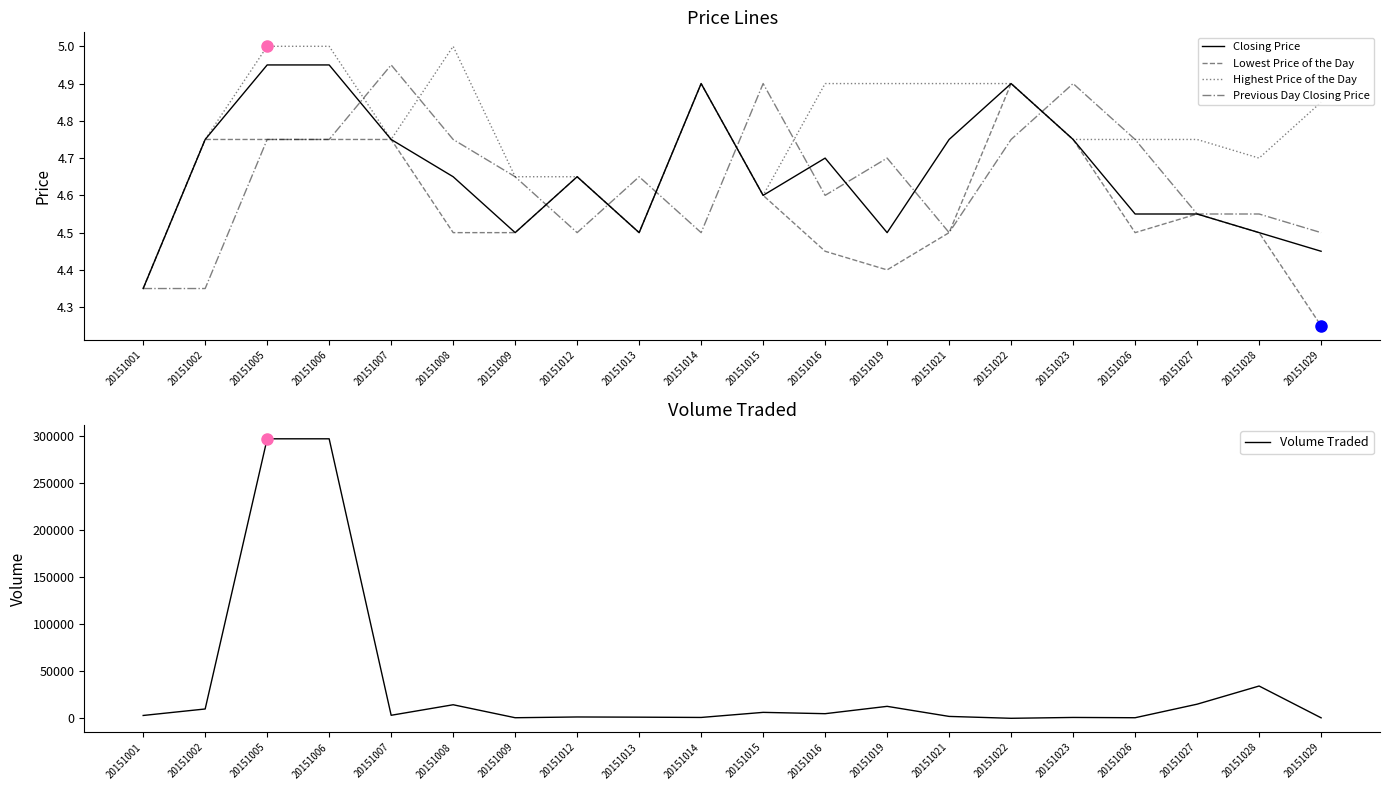

True or false: Lowest Price of the Day has more than 2 points higher than both neighbors.

True